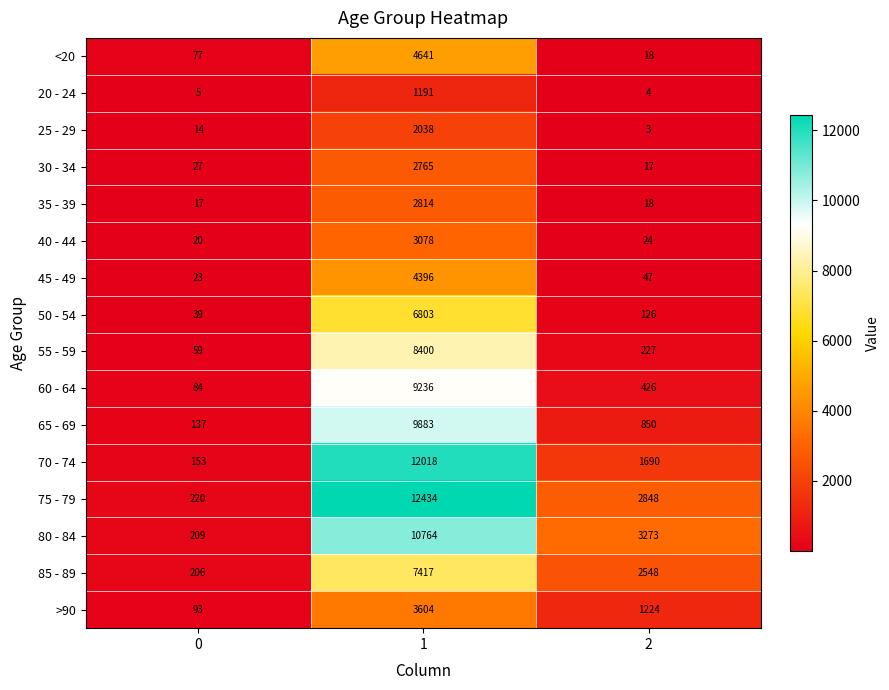

True or false: 25 - 29 has a value of 997 at 1.

False